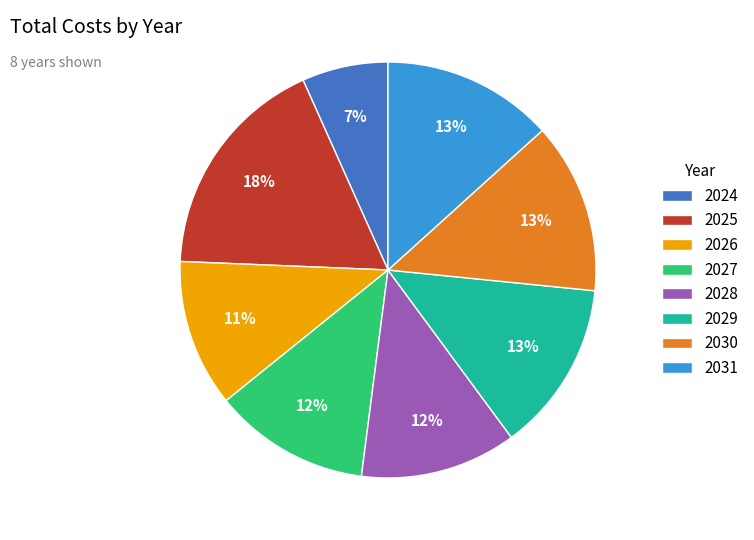

Does 2026 account for over 50% of the chart?

No